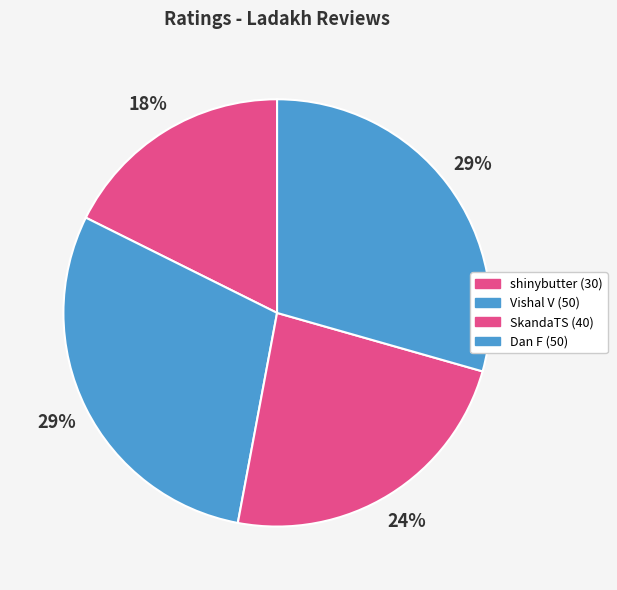

To the nearest percent, what is the difference between the largest and smallest slice percentages?

12%